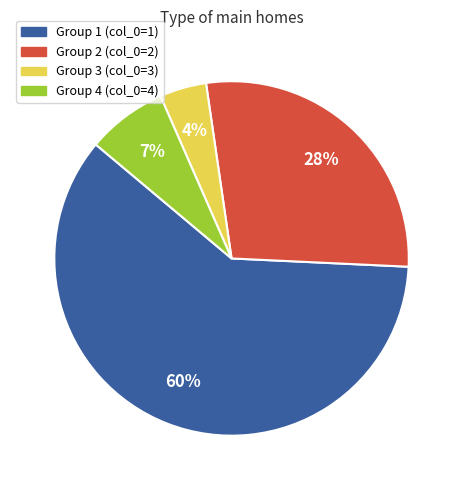

To the nearest percent, what is the average slice percentage?

25%